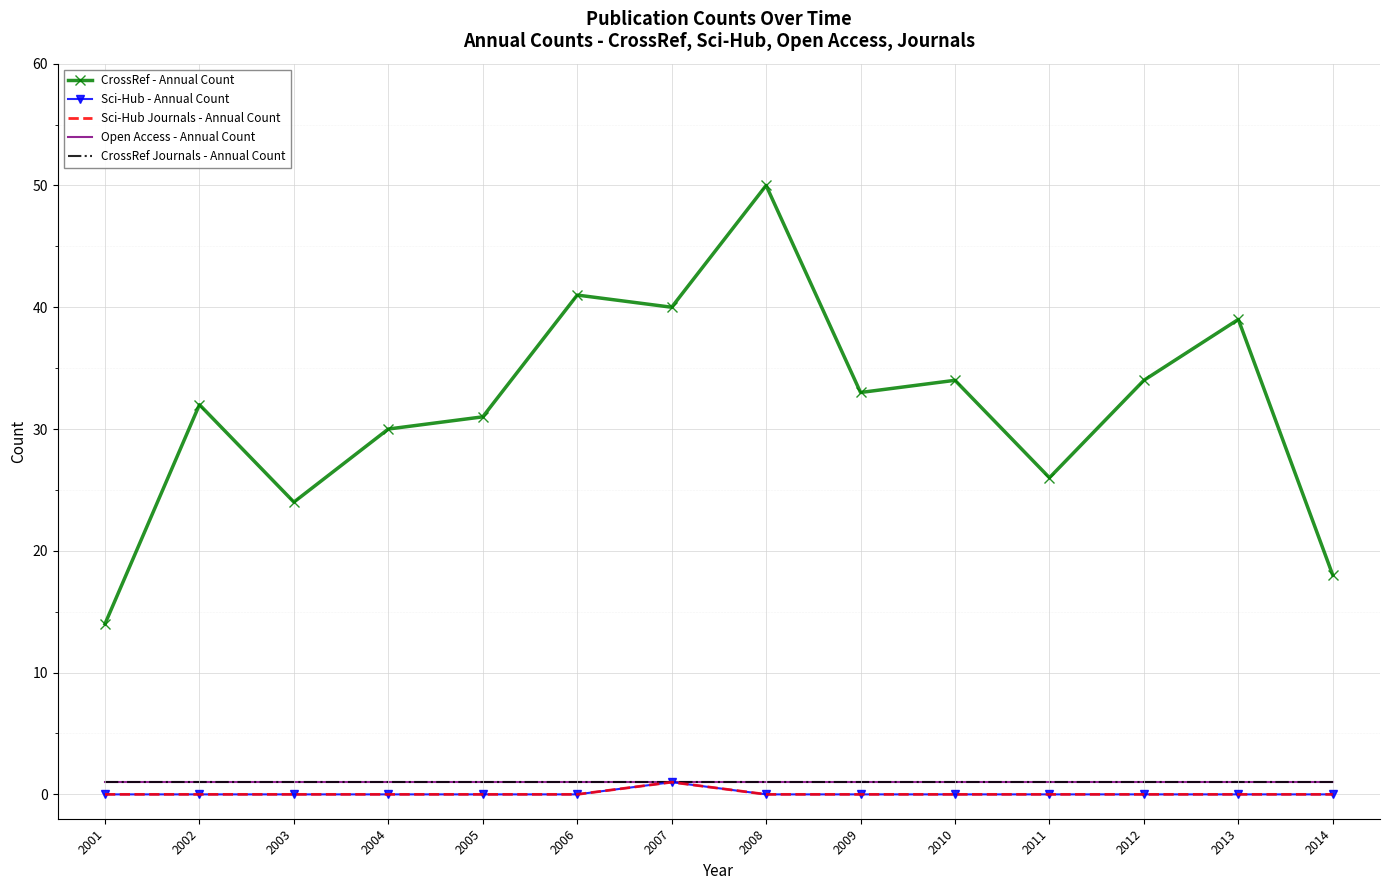

Is it true that Sci-Hub - Annual Count equals -1 at 2011?

False